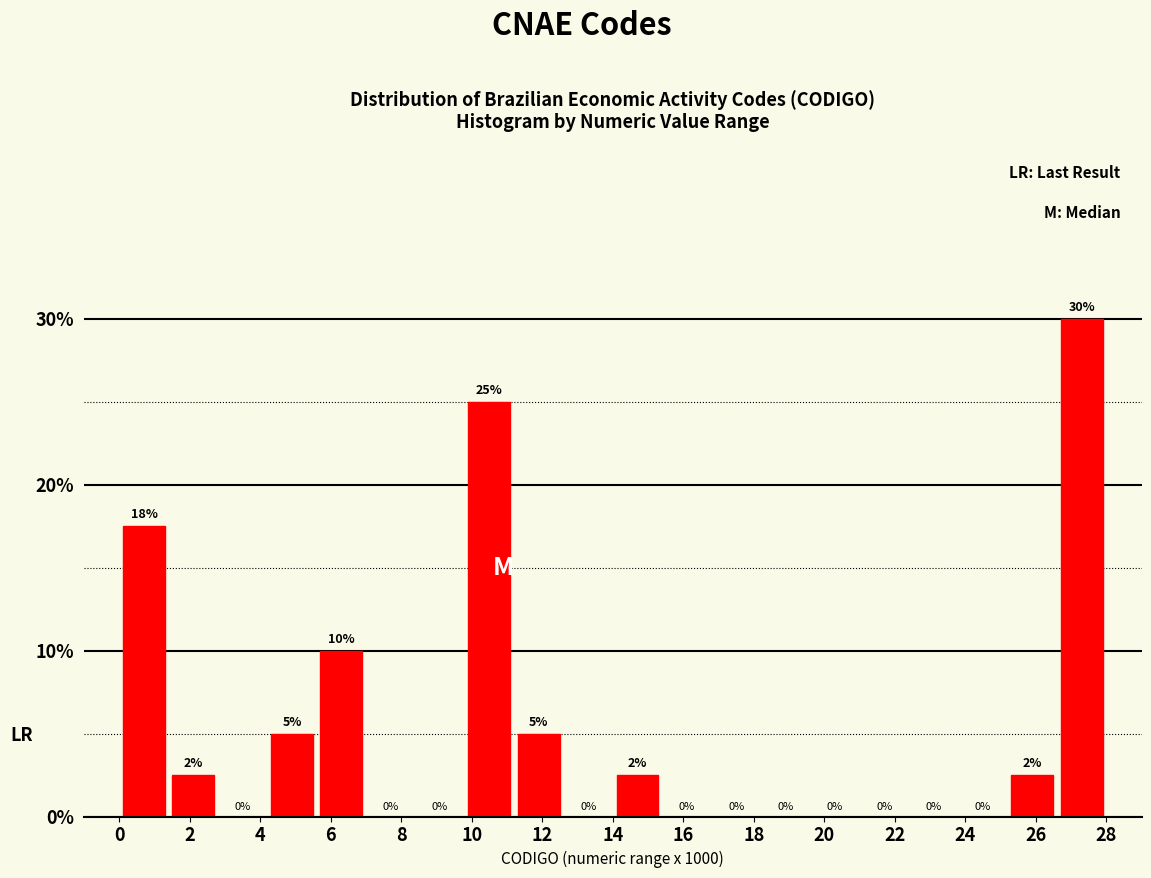

Over which range of the x-axis is the bar tallest?

26.6 to 28.0